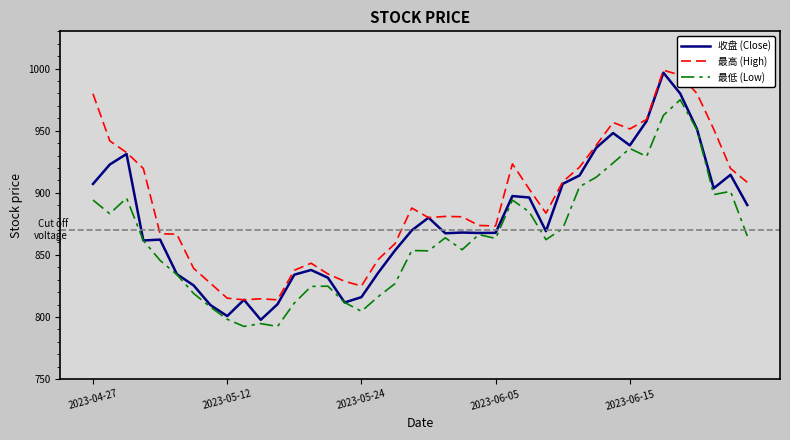

What is the highest value of the 收盘 (Close) series?

996.7